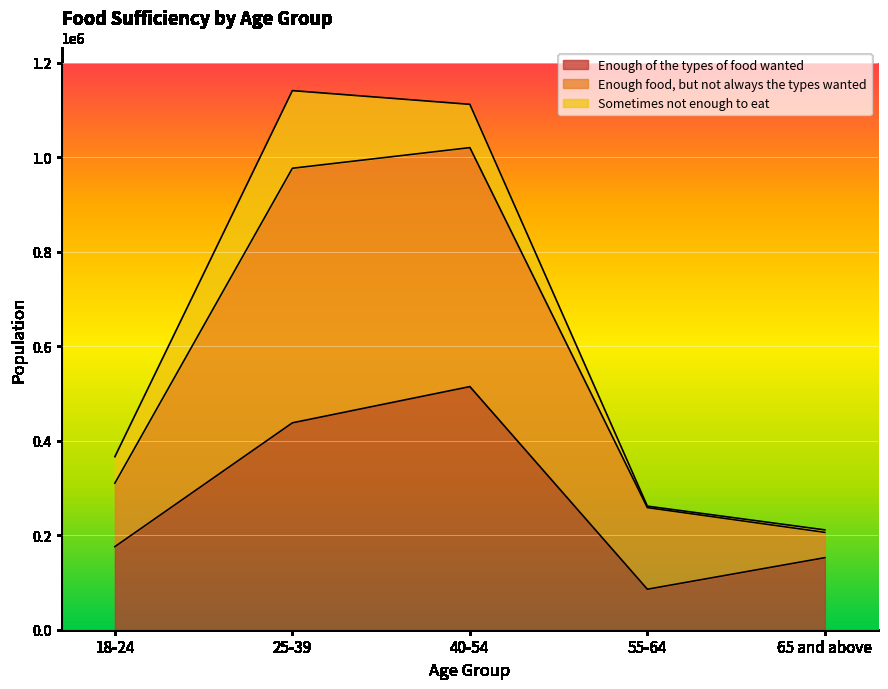

What is the lowest value of the Enough of the types of food wanted series?

85727